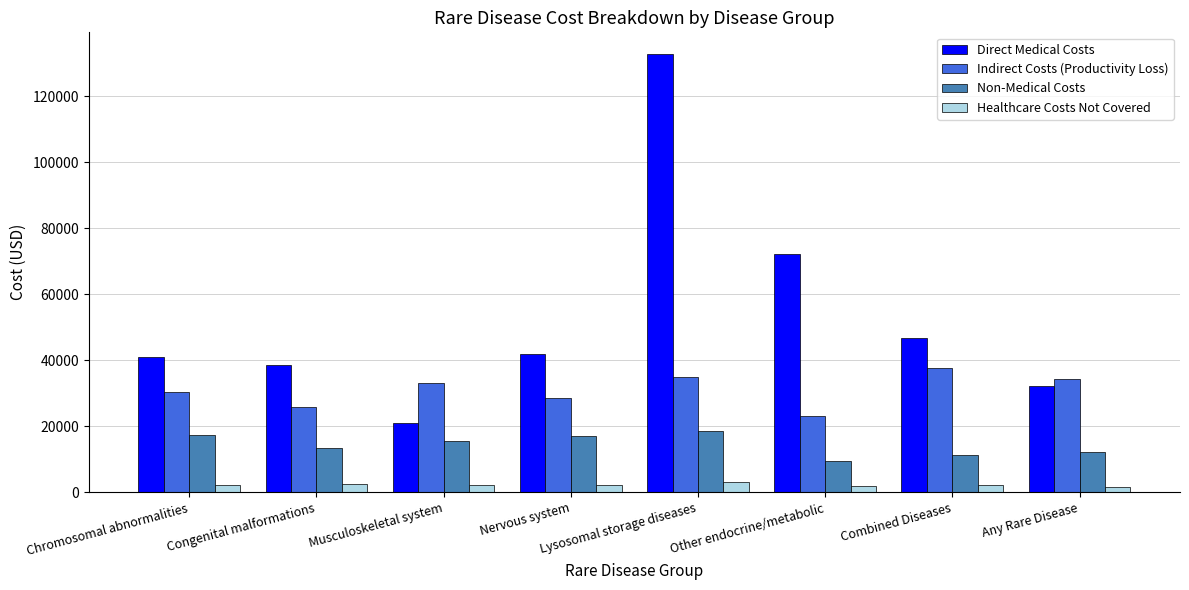

The Indirect Costs (Productivity Loss) series shows 28430 at Nervous system. True or false?

True